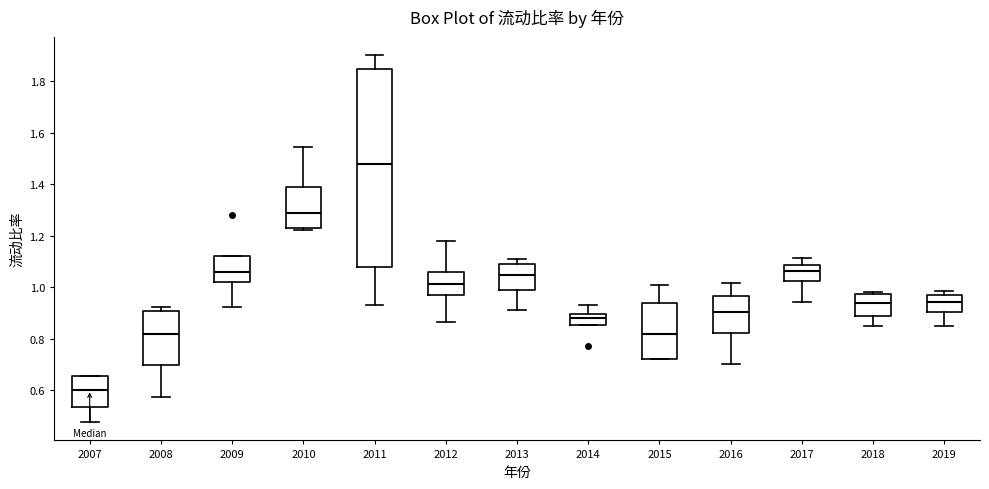

Which box is the tallest, from its lower edge to its upper edge?

2011